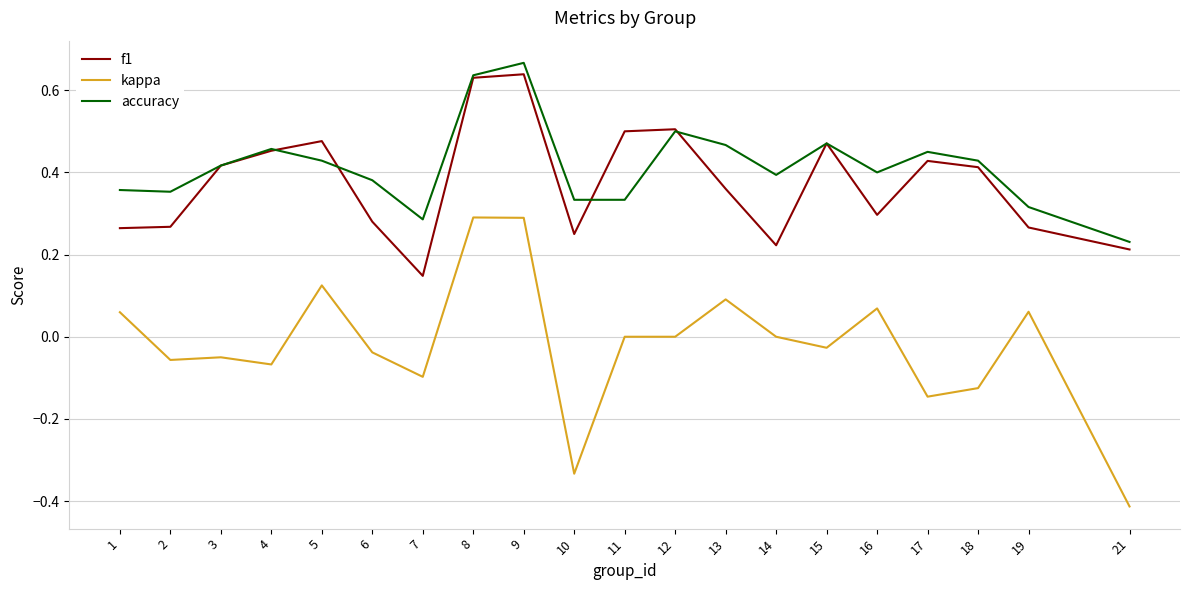

Is the value of f1 at 21 greater than the value of kappa at 16?

Yes